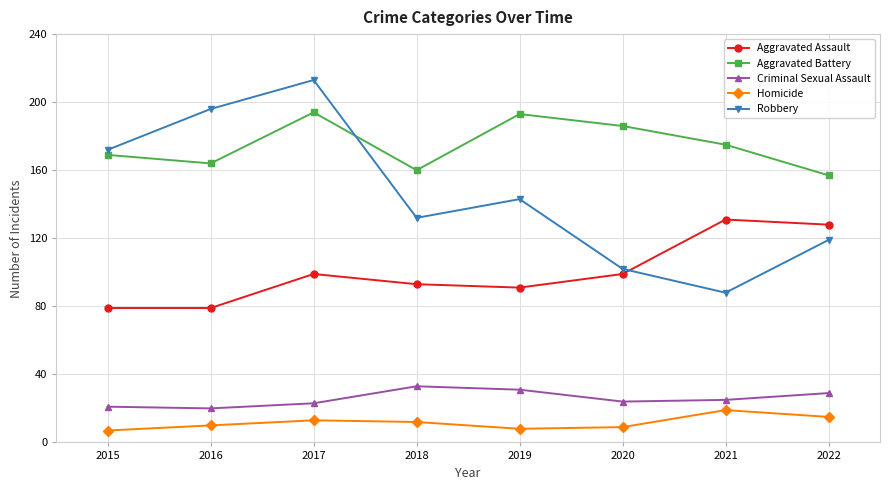

How many values in the Aggravated Battery series are below 175?

4